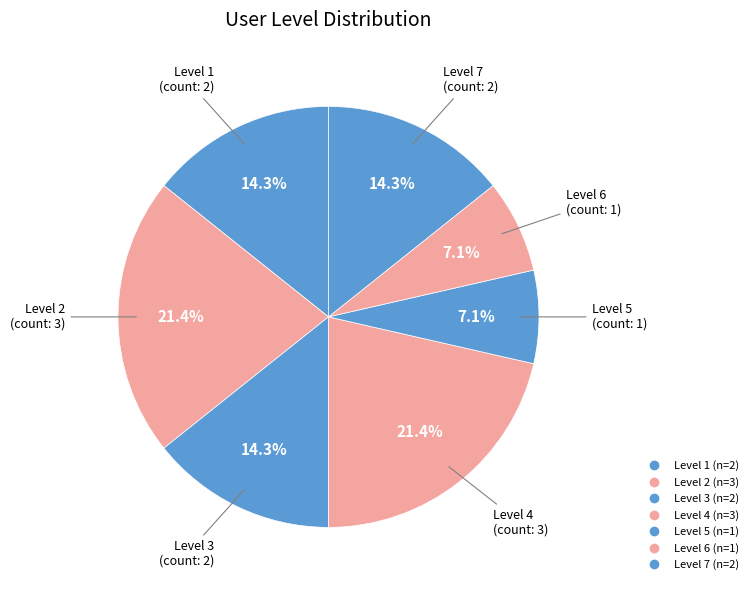

How many segments does this pie chart have?

7